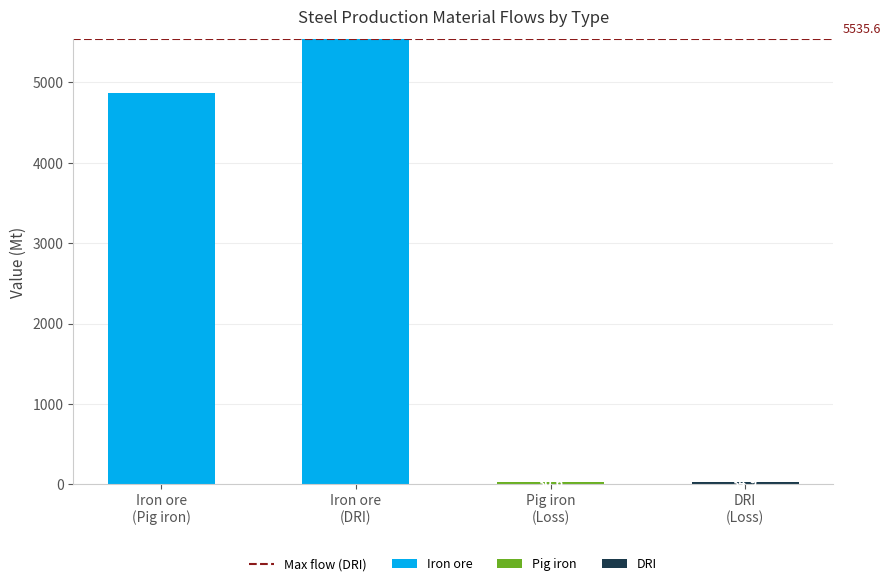

How many distinct data groups are displayed?

3